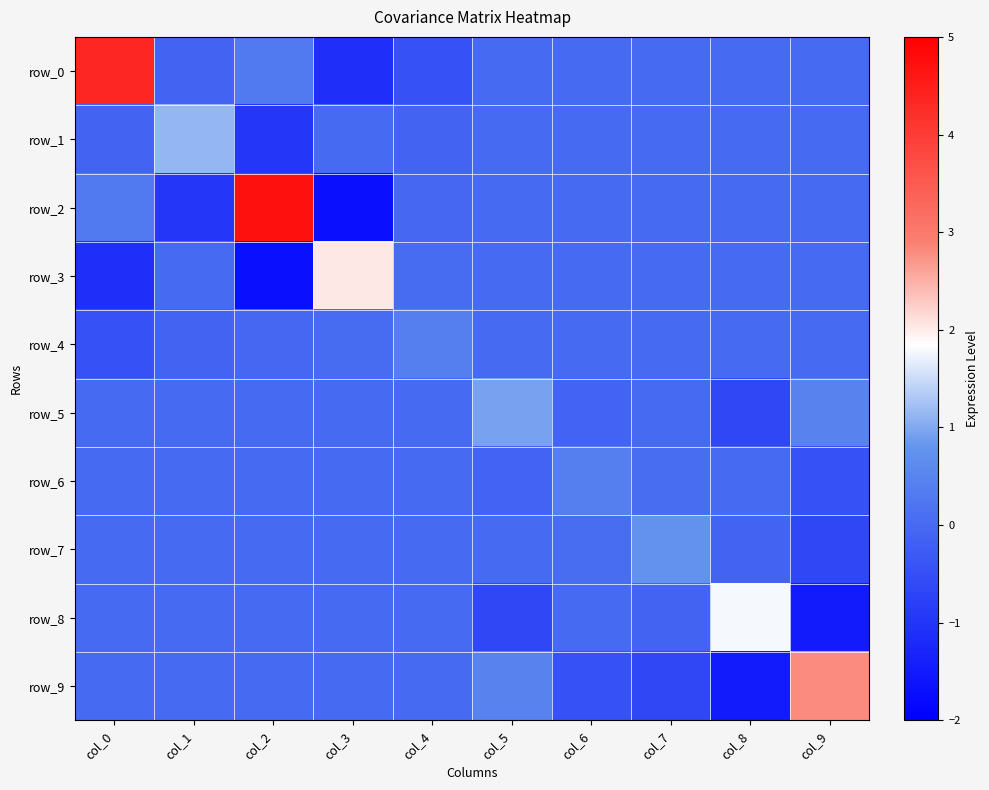

Is it true that row_4 equals 0.4 at col_4?

True